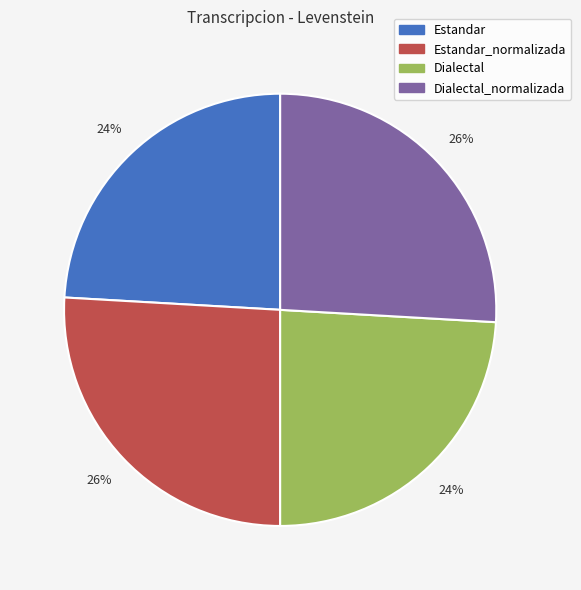

To the nearest percent, what is the difference between the largest and smallest slice percentages?

2%